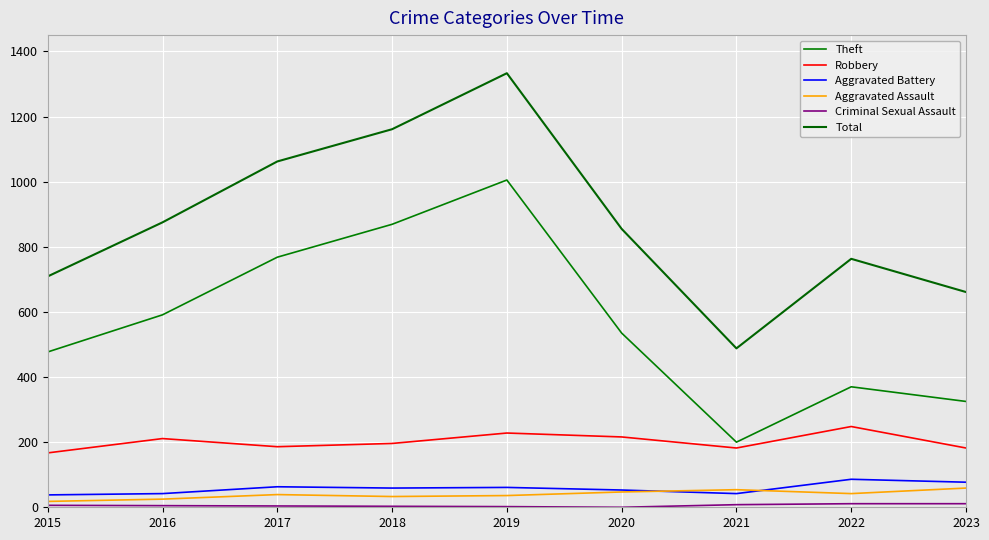

What is the maximum value for Criminal Sexual Assault?

11